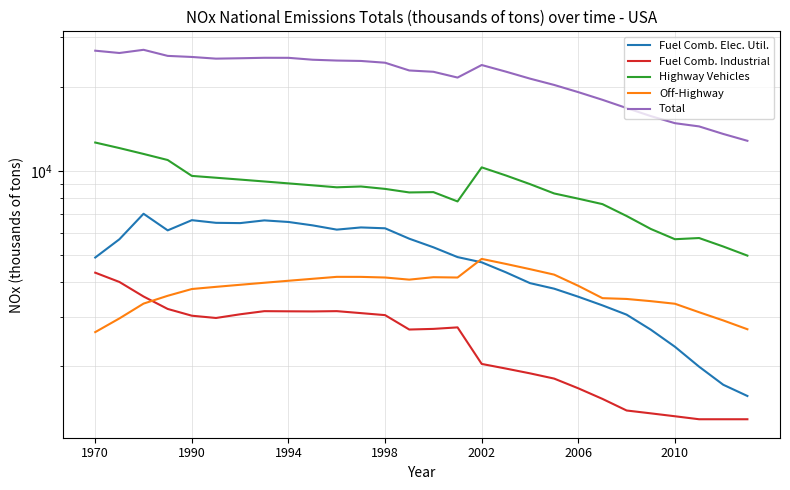

What is the approximate value of Off-Highway at 1970?

2652.0